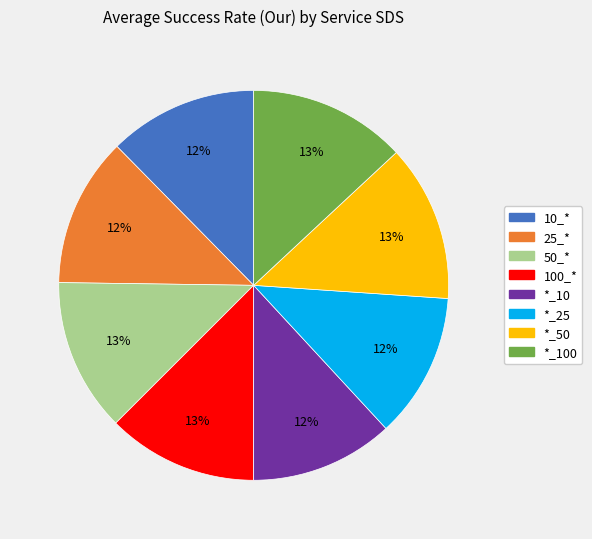

Does any single category account for the majority?

No